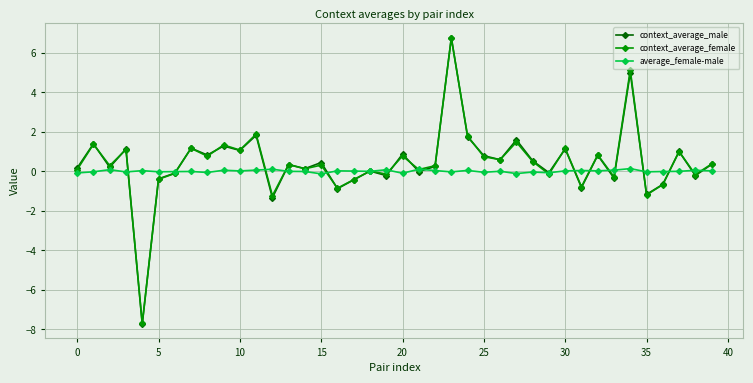

How many distinct data groups are displayed?

3